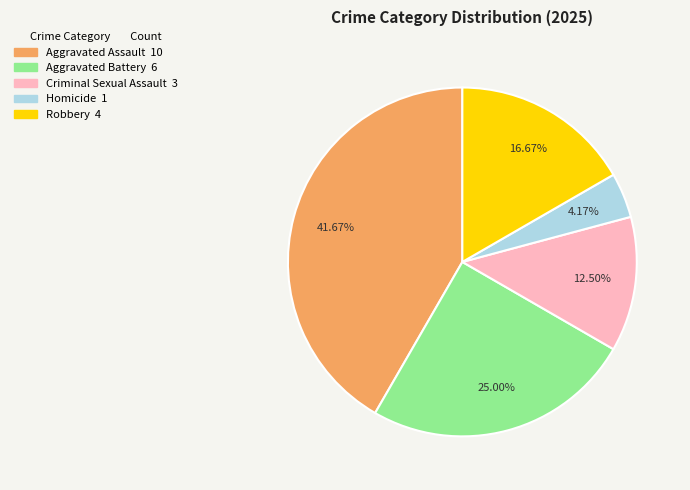

Between Aggravated Battery and Criminal Sexual Assault, which is larger?

Aggravated Battery